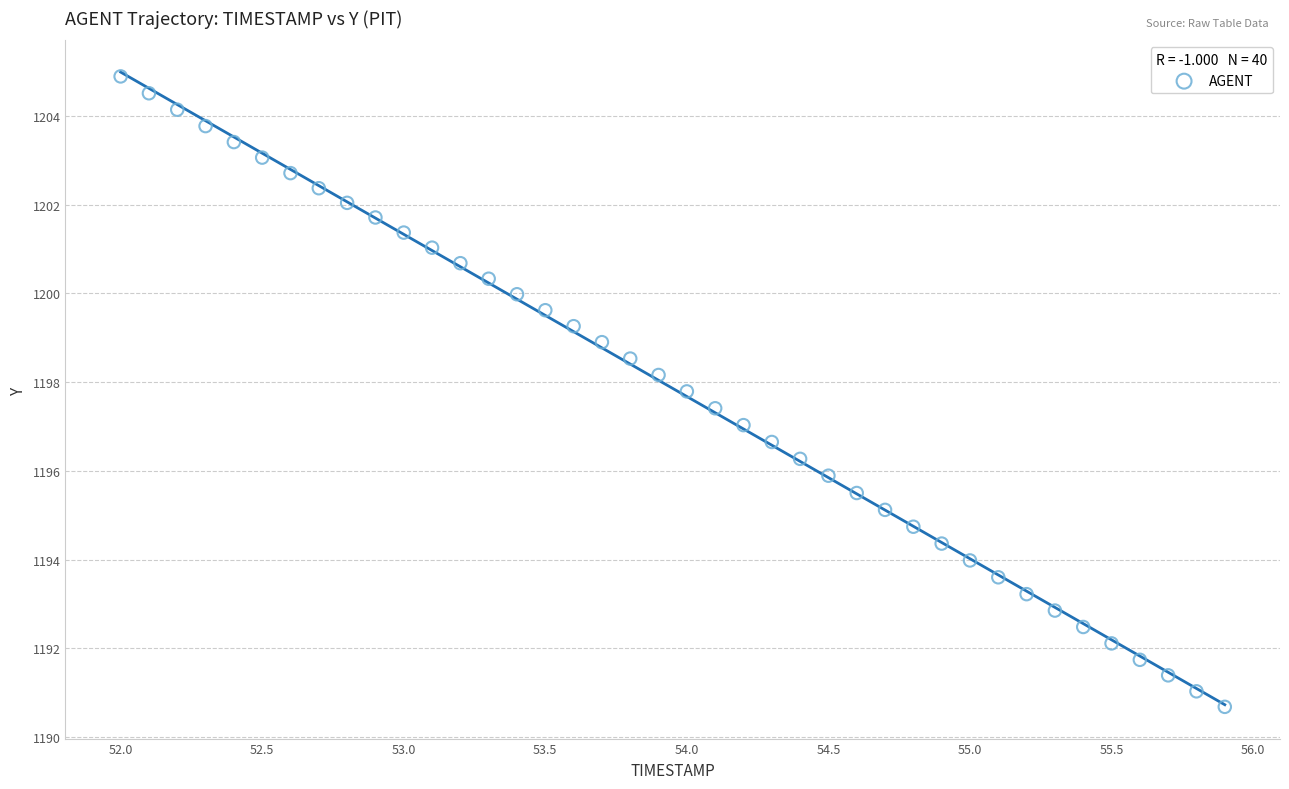

What is the range of X values (max minus min)?

3.9